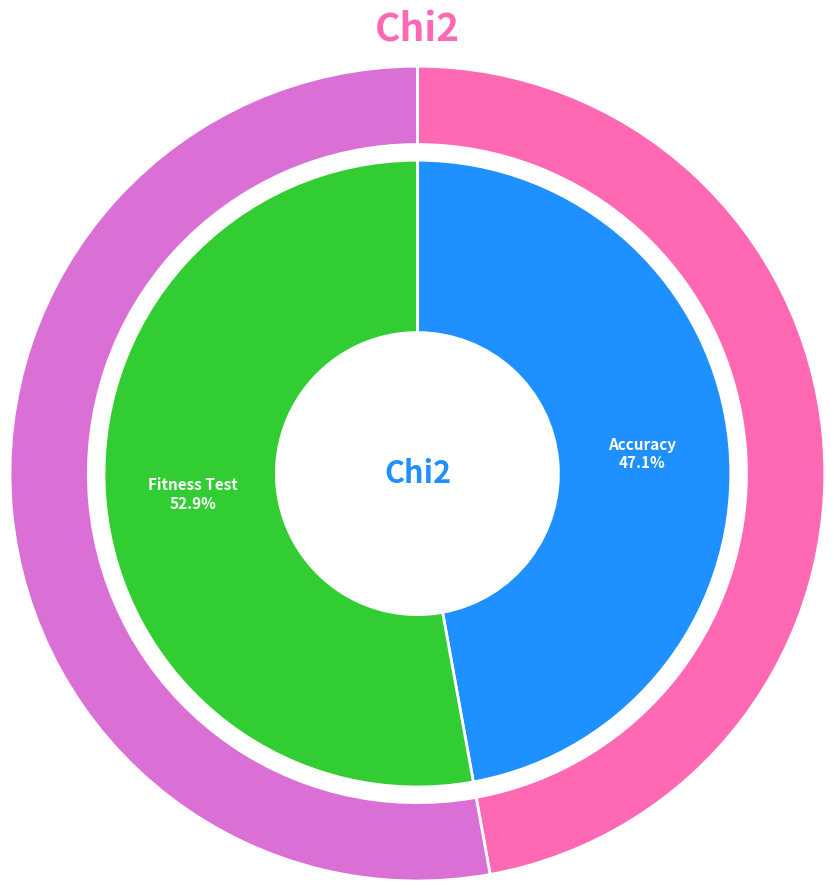

What percentage do Fitness Test and Accuracy together represent?

100.0%